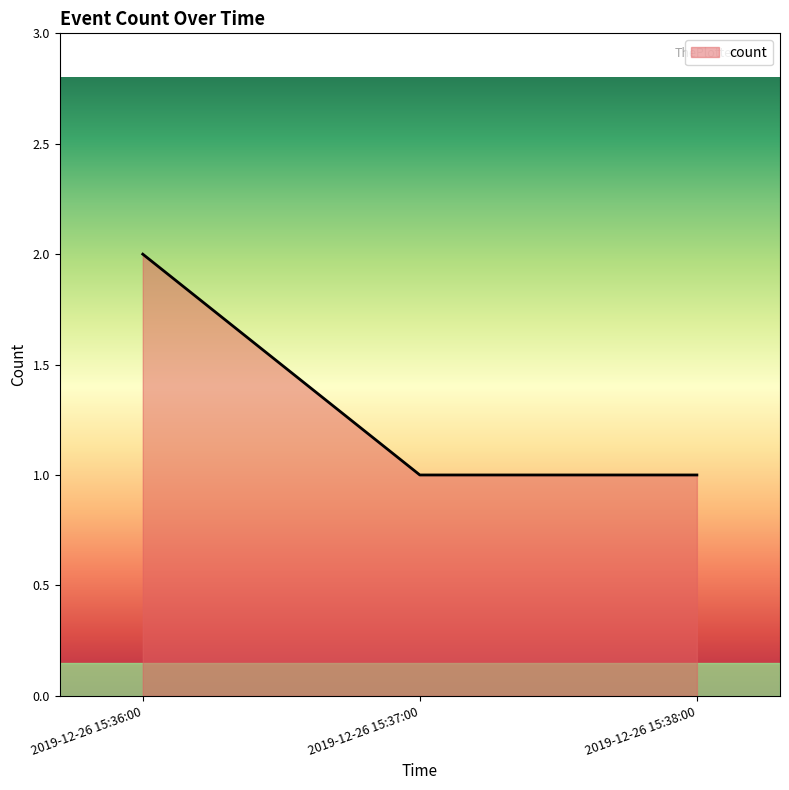

What is the sum of the values at 2019-12-26 15:36:00 and 2019-12-26 15:38:00?

3